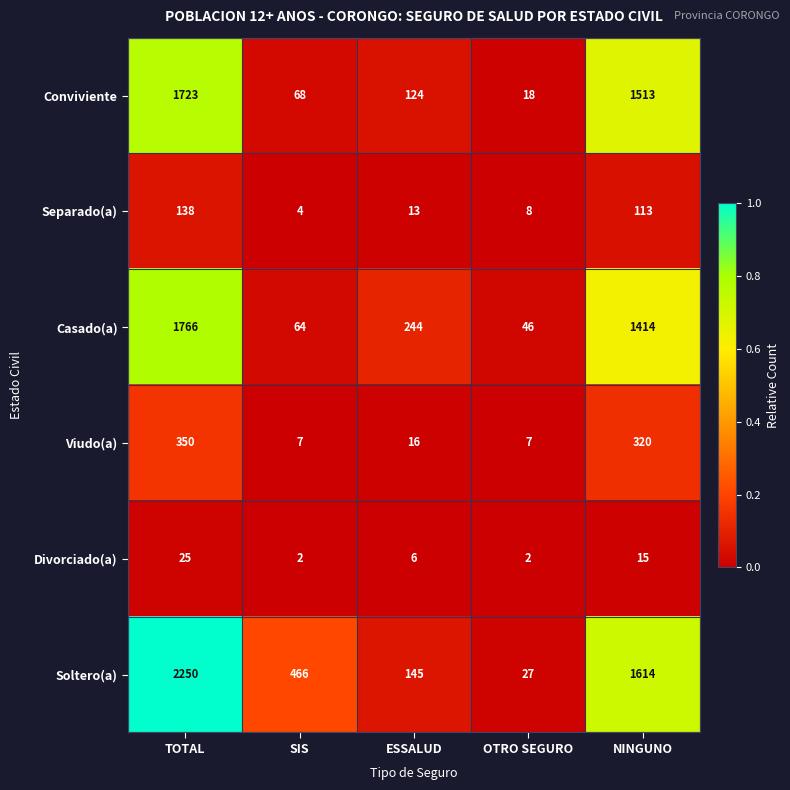

What is the sum of all Separado(a) values?

276